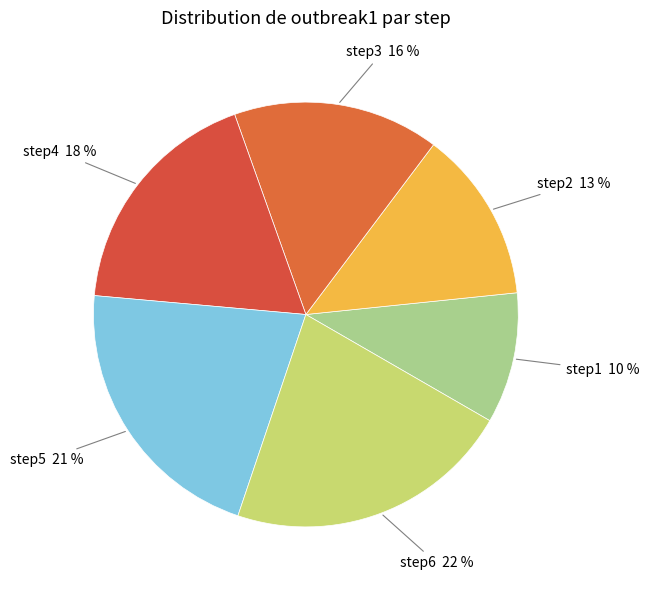

Between step5 and step1, which is larger?

step5